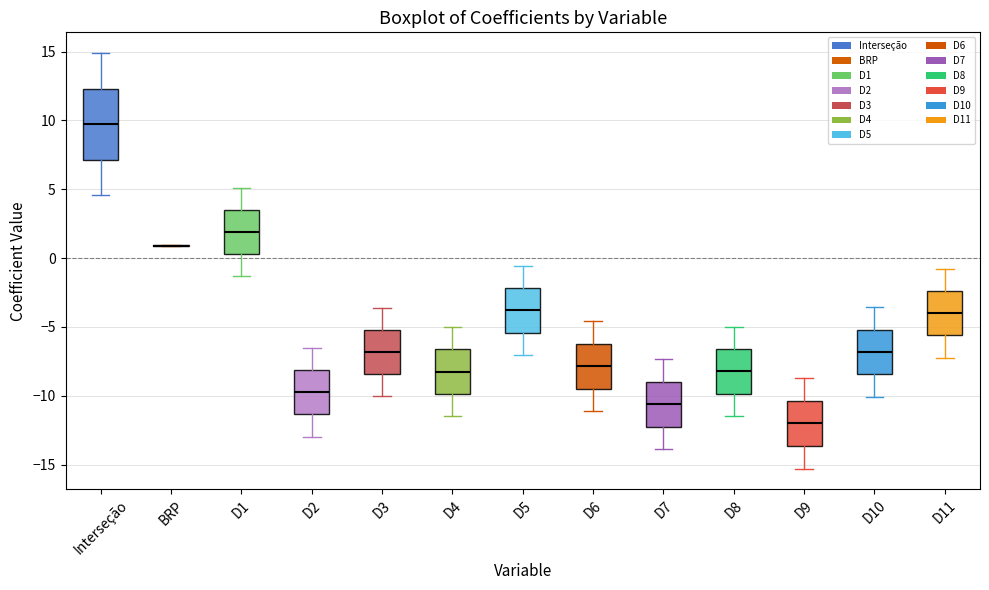

Reading left to right, read every box against the y-axis: the position of its median line, the range the box covers, and the ends of its whiskers. The values are not printed on the chart, so give them approximately, as read against the axis.

Interseção: median 9.5, box 7.0 to 12.5, whiskers 4.5 to 15.0
BRP: box collapsed to a line at 1.0, whiskers 1.0 to 1.0
D1: median 2.0, box 0.5 to 3.5, whiskers -1.5 to 5.0
D2: median -9.5, box -11.5 to -8.0, whiskers -13.0 to -6.5
D3: median -7.0, box -8.5 to -5.0, whiskers -10.0 to -3.5
D4: median -8.0, box -10.0 to -6.5, whiskers -11.5 to -5.0
D5: median -4.0, box -5.5 to -2.0, whiskers -7.0 to -0.5
D6: median -8.0, box -9.5 to -6.0, whiskers -11.0 to -4.5
D7: median -10.5, box -12.5 to -9.0, whiskers -14.0 to -7.5
D8: median -8.0, box -10.0 to -6.5, whiskers -11.5 to -5.0
D9: median -12.0, box -13.5 to -10.5, whiskers -15.5 to -8.5
D10: median -7.0, box -8.5 to -5.0, whiskers -10.0 to -3.5
D11: median -4.0, box -5.5 to -2.5, whiskers -7.0 to -1.0